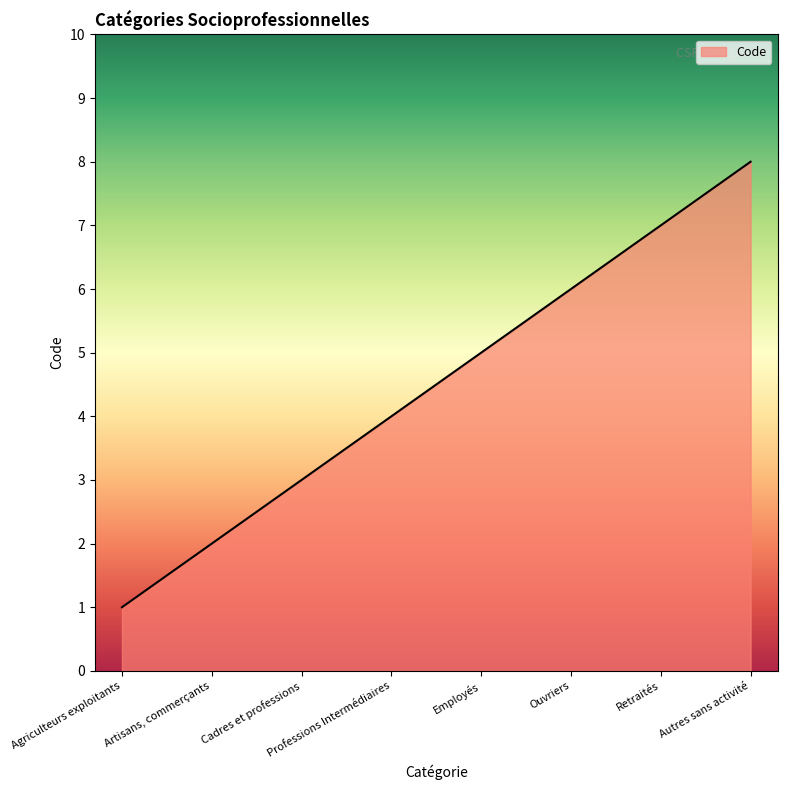

What is the ratio of the value at Retraités to the value at Autres sans activité?

0.9